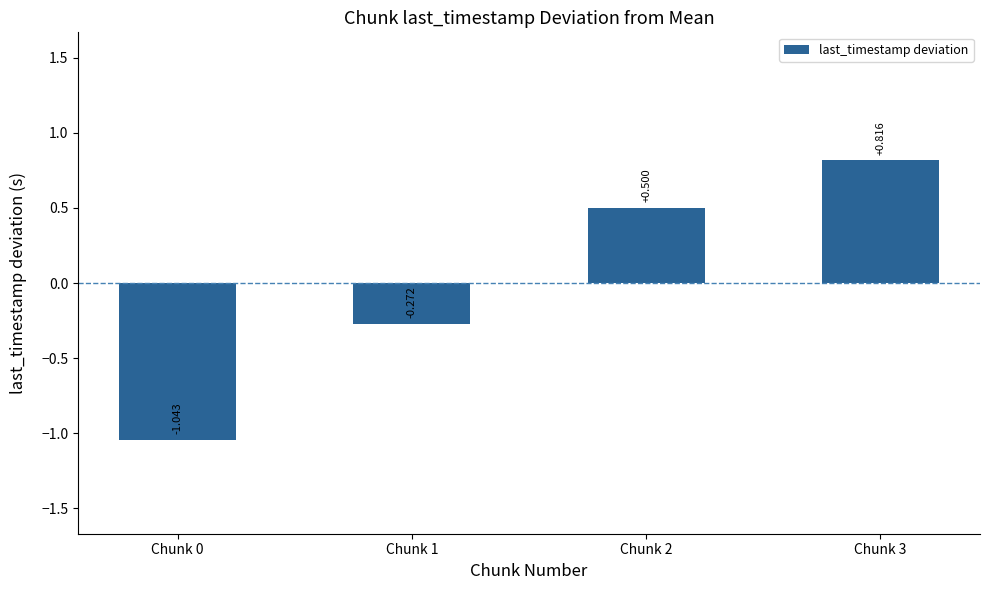

List the labels in order of value, largest first.

Chunk 3, Chunk 2, Chunk 1, Chunk 0